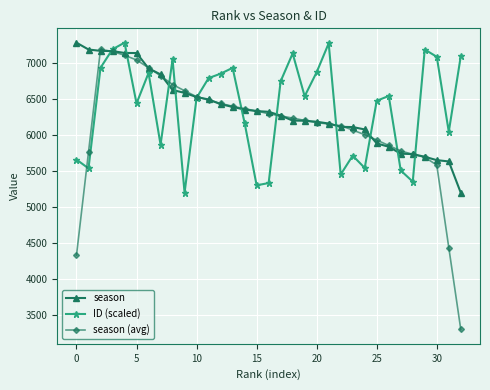

At how many categories does at least one series exceed 4052?

33